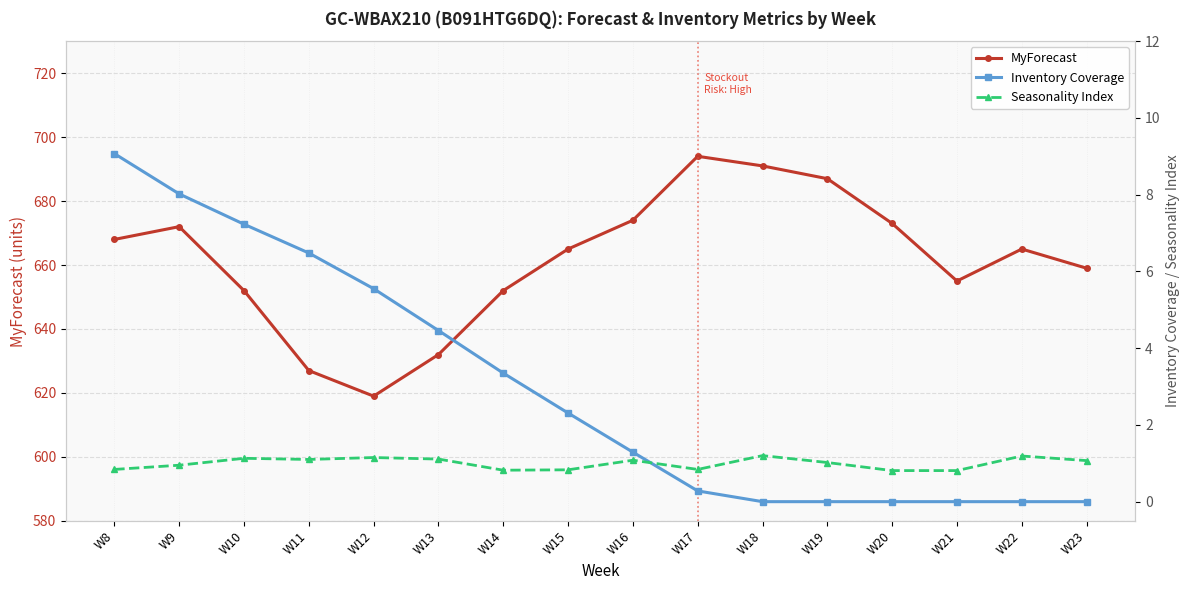

Where is the first local maximum for Seasonality Index?

W10